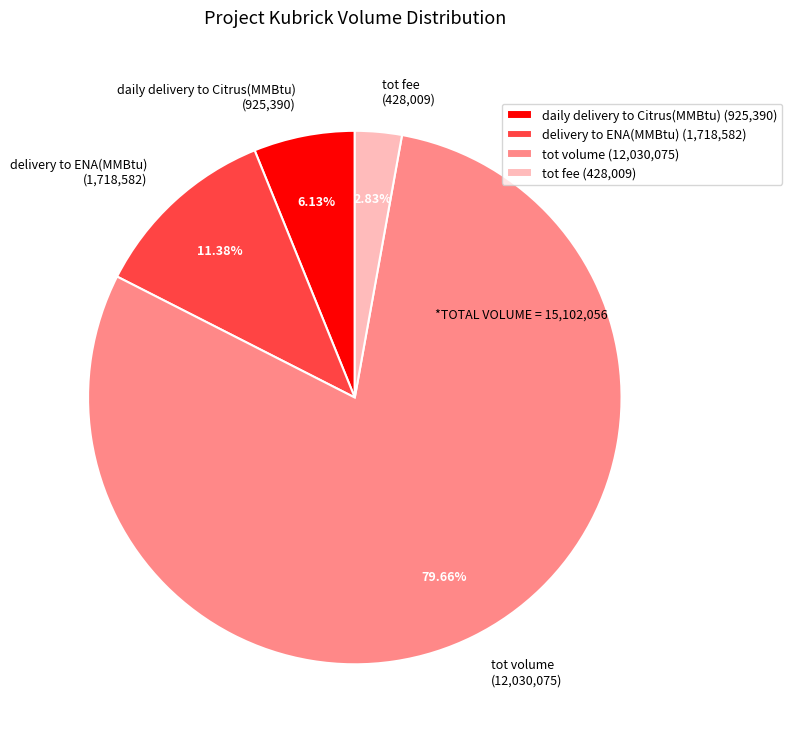

To the nearest percent, what is the difference between the largest and smallest slice percentages?

77%